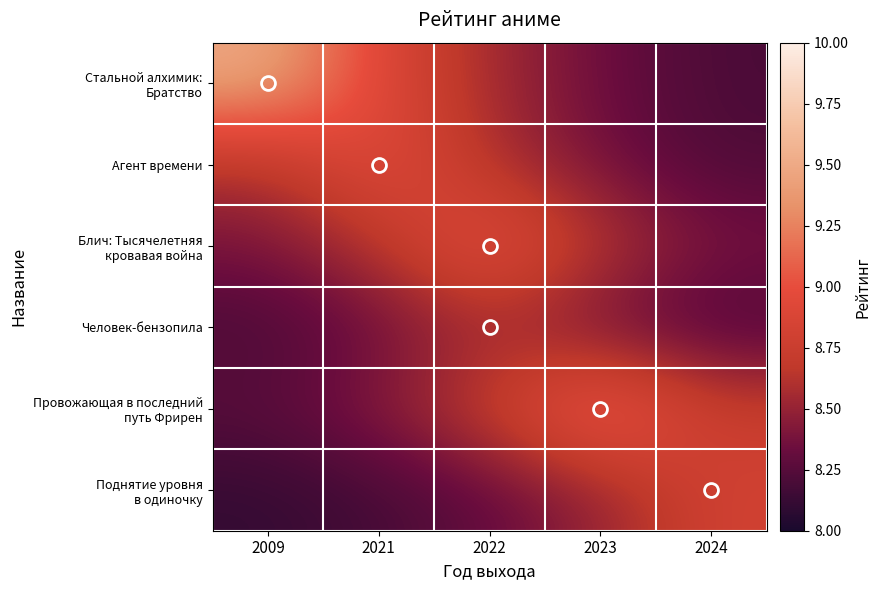

Which series has the largest total across all categories?

Стальной алхимик: Братство